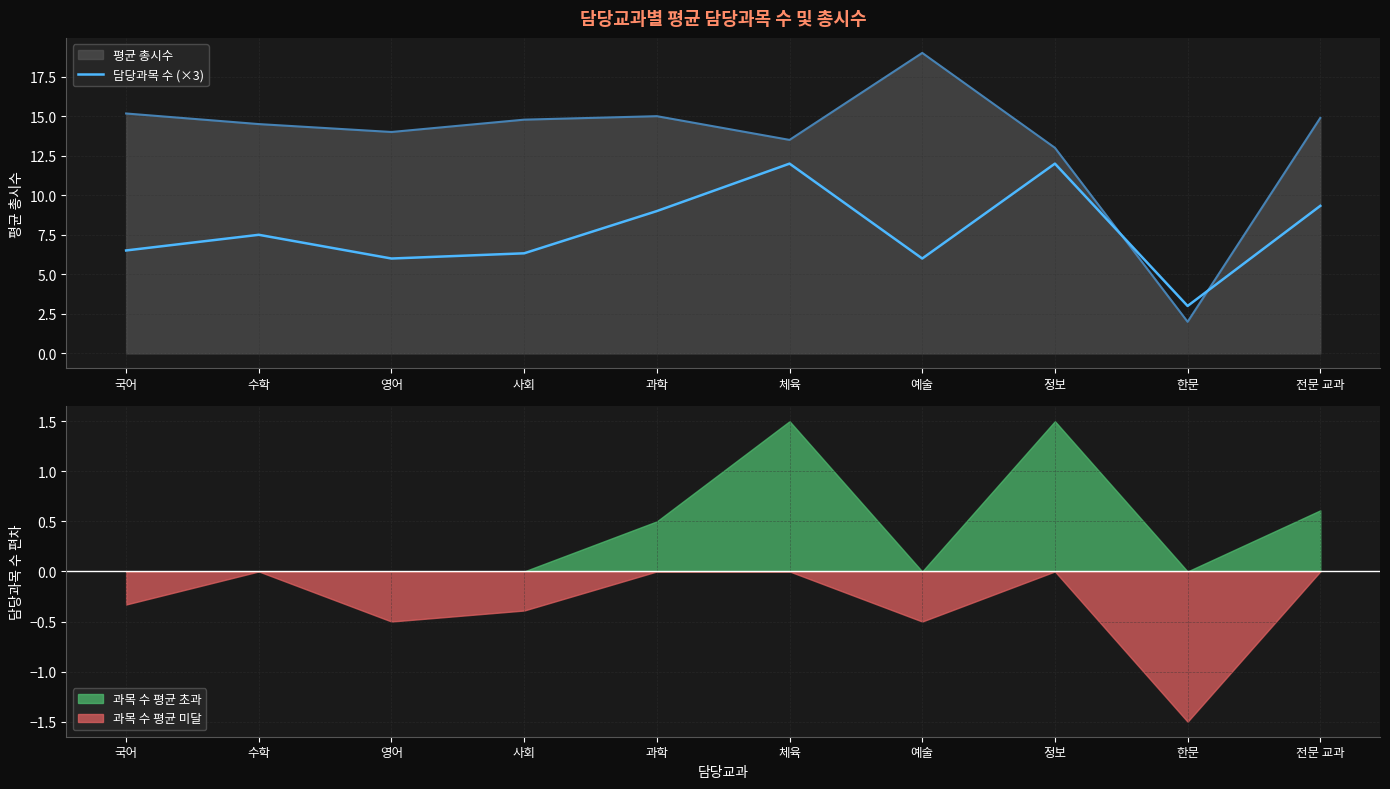

Count the number of values greater than 7.

5